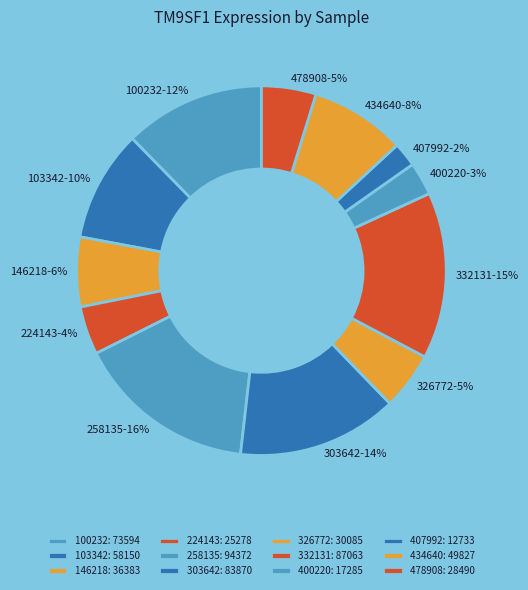

Between 407992 and 400220, which is larger?

400220